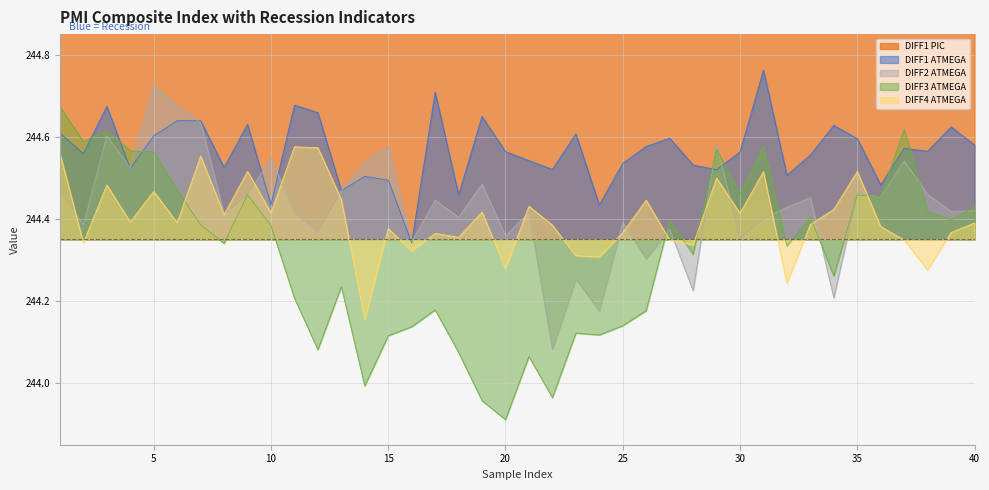

How many lines are shown in the chart?

5